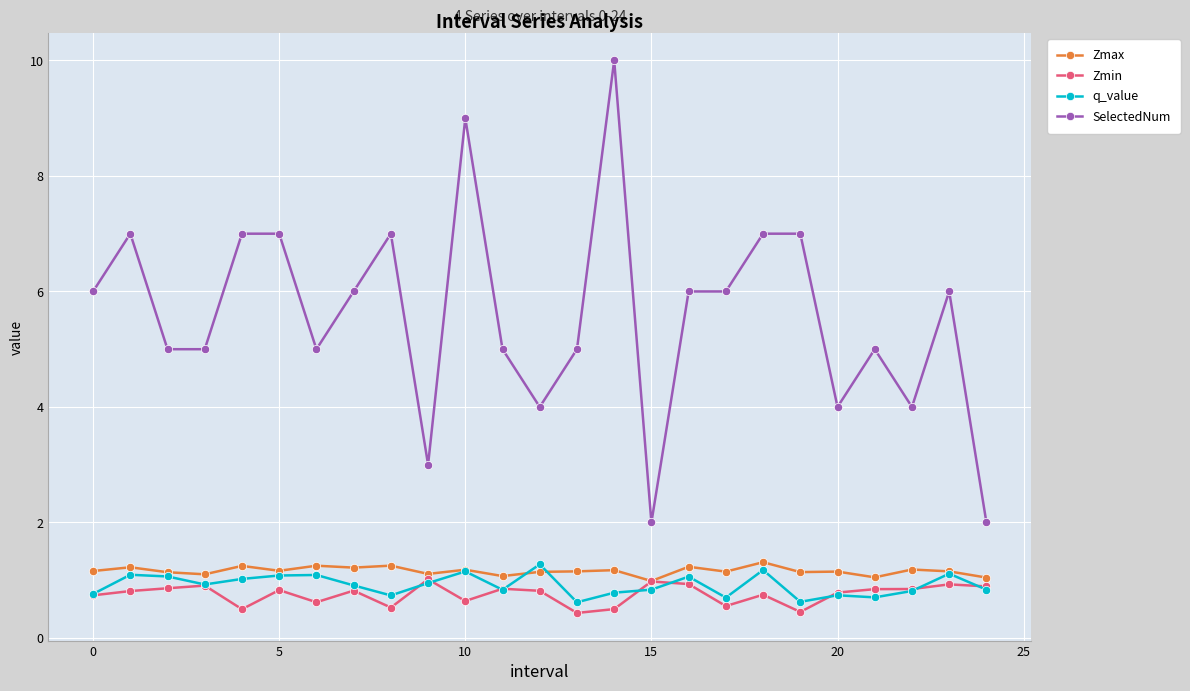

What is the value of the q_value point at the 17th from the left?

1.1